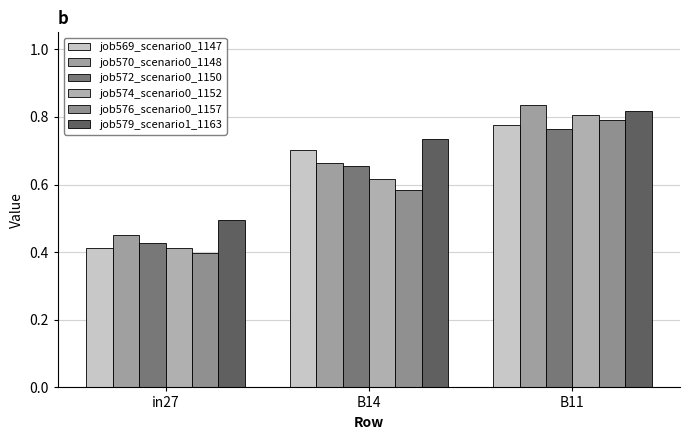

Rank the categories by job574_scenario0_1152 value from lowest to highest.

in27, B14, B11